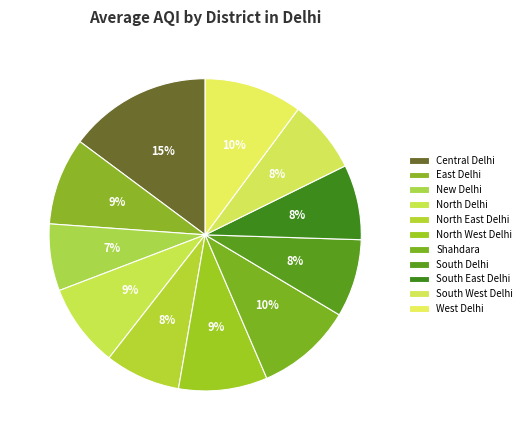

Is it true that New Delhi is 7% of the pie?

True